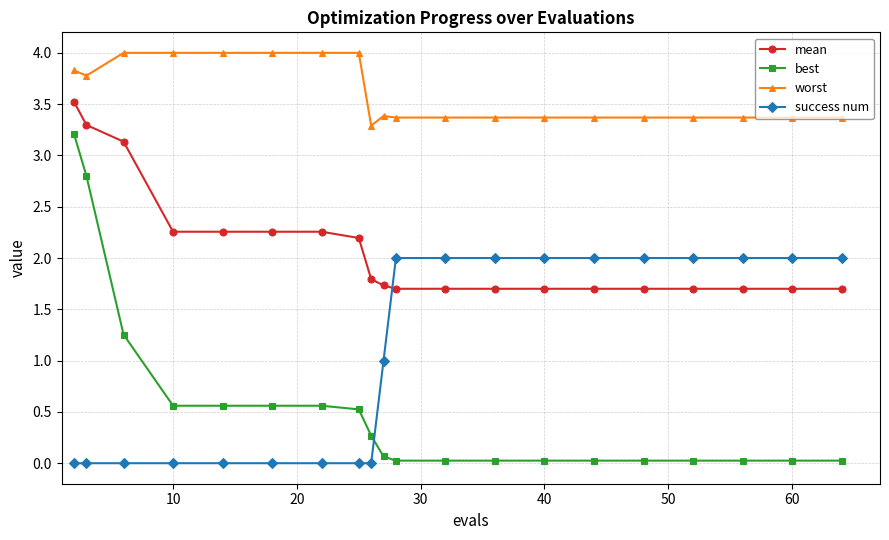

Does the chart have visible grid lines?

Yes